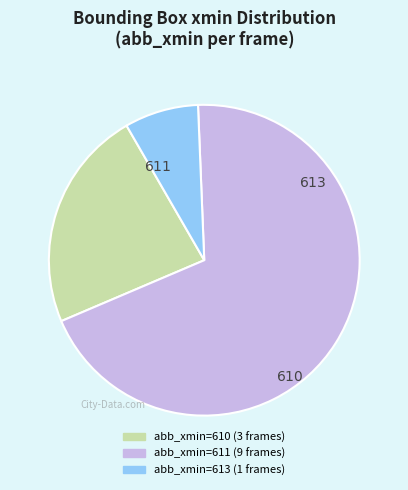

Is there a majority slice in this chart?

Yes